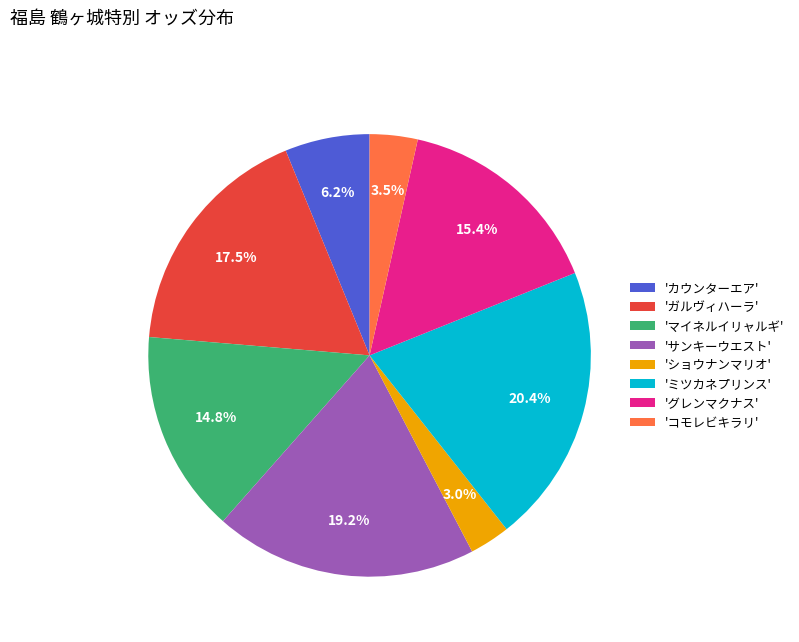

Is there a majority slice in this chart?

No